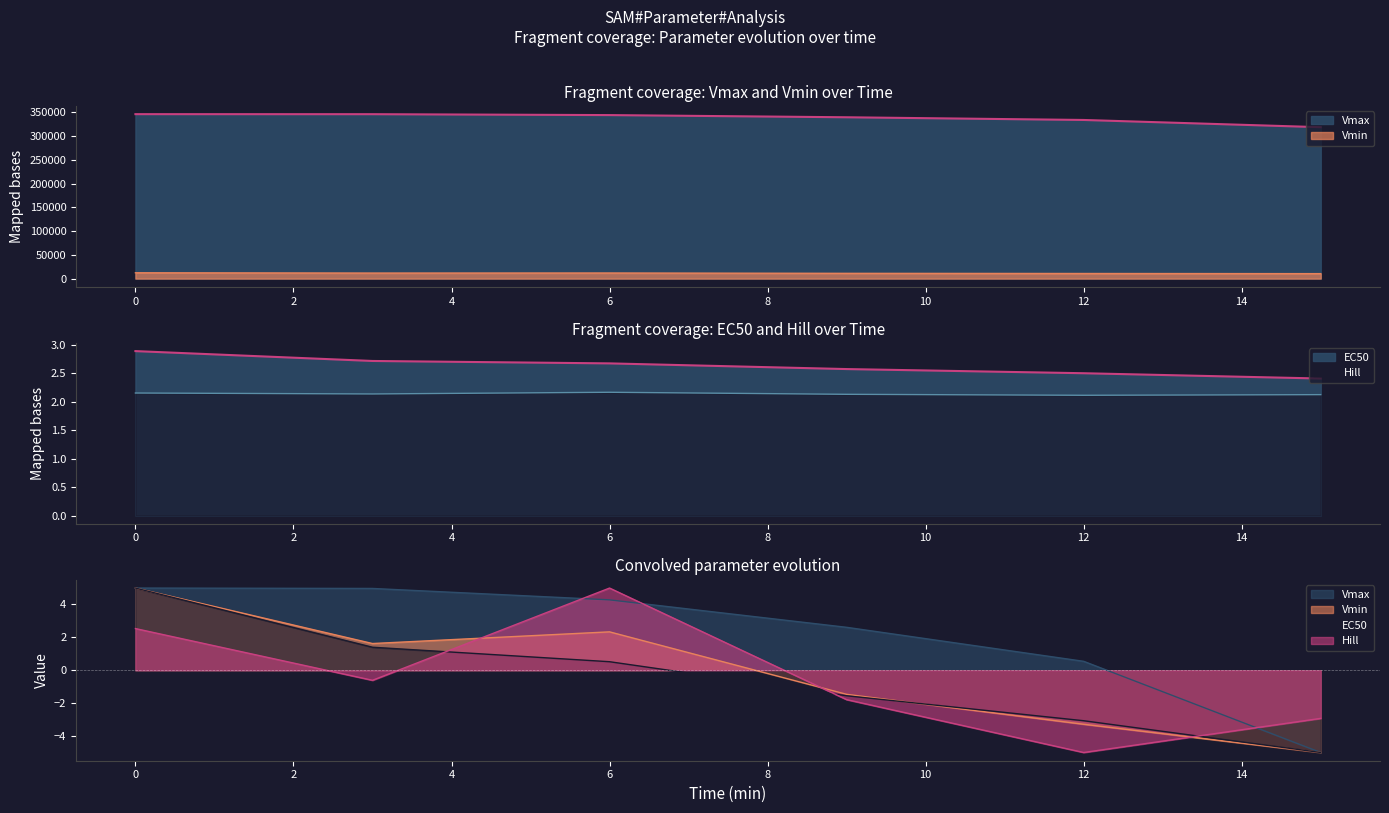

The Hill series shows 1.3 at 6. True or false?

False